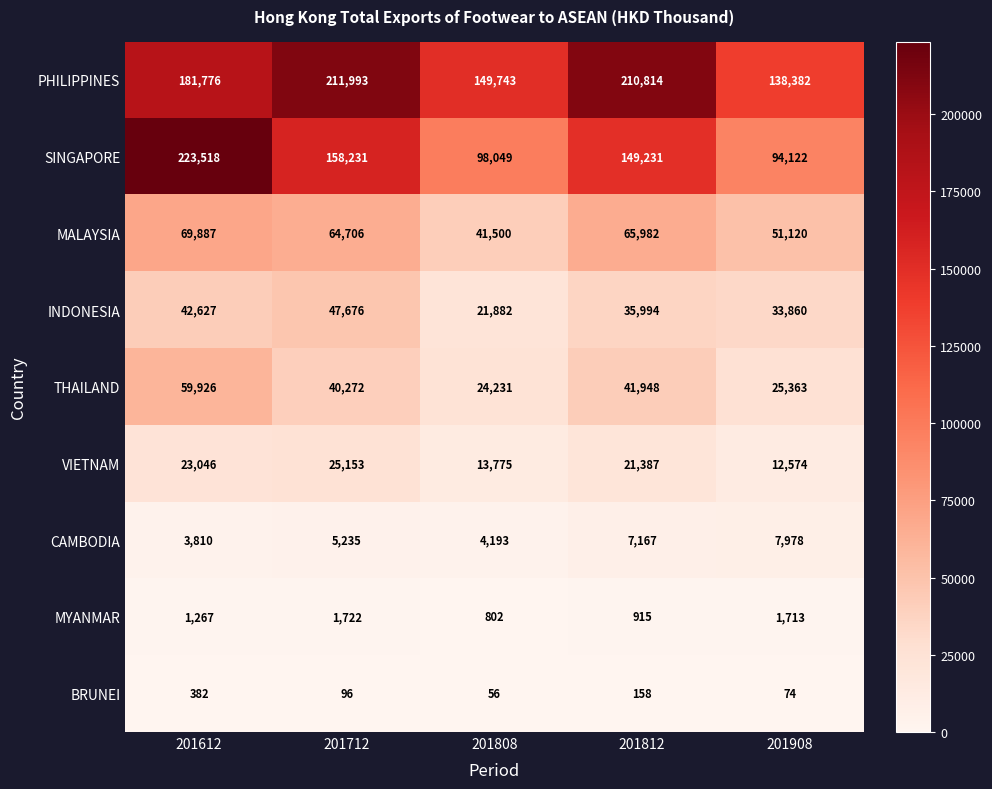

Is it true that MYANMAR equals 1713 at 201908?

True